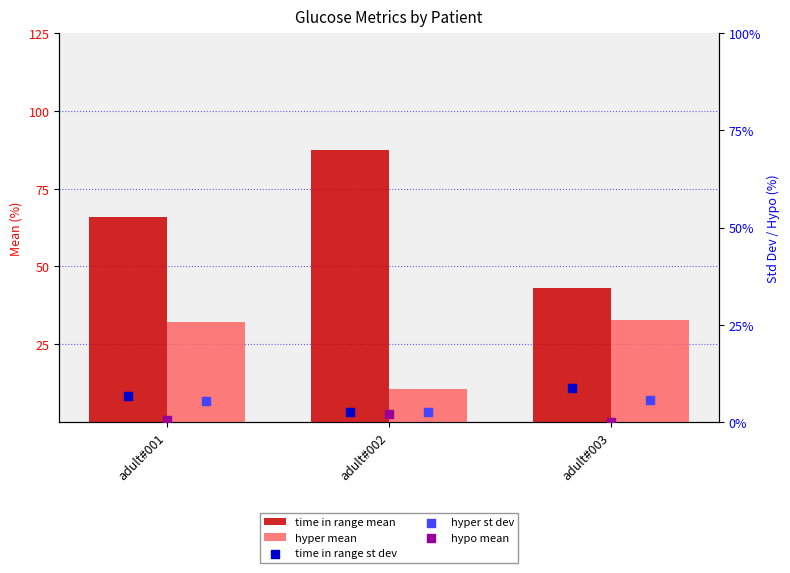

Which series has the largest total across all categories?

time in range mean